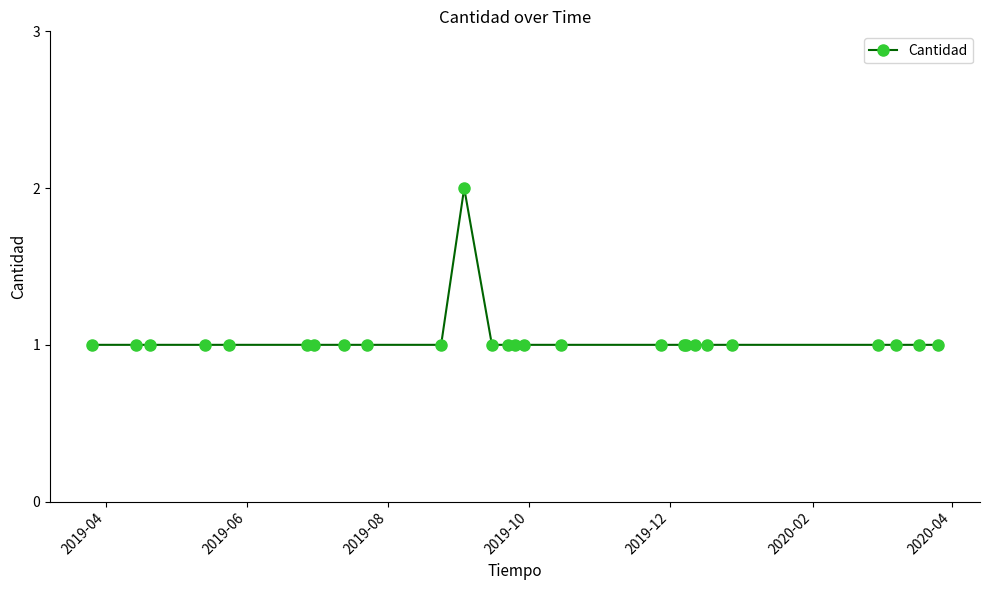

Reading left to right, extract all data points from this chart.

1	1	1	1	1	1	1	1	1	1	2	1	1	1	1	1	1	1	1	1	1	1	1	1	1	1